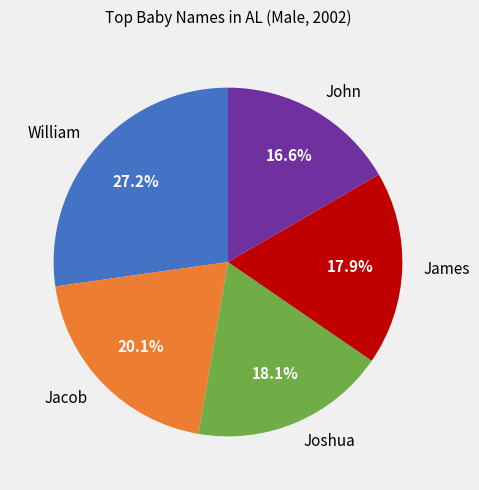

What percentage is NOT represented by William?

72.8%